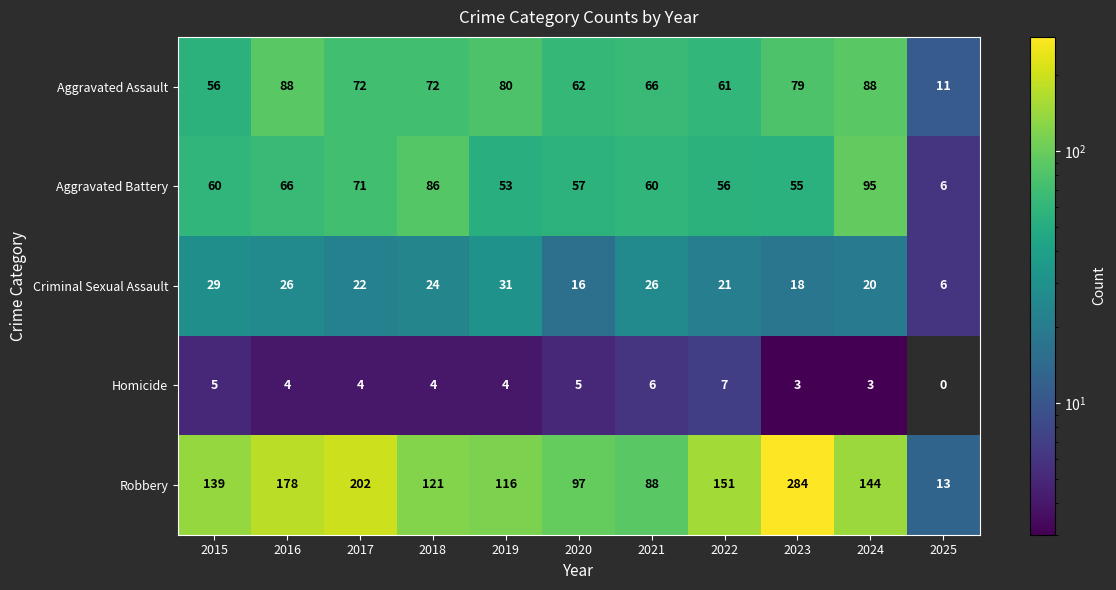

At 2017, list the series in order from smallest to largest.

Homicide, Criminal Sexual Assault, Aggravated Battery, Aggravated Assault, Robbery